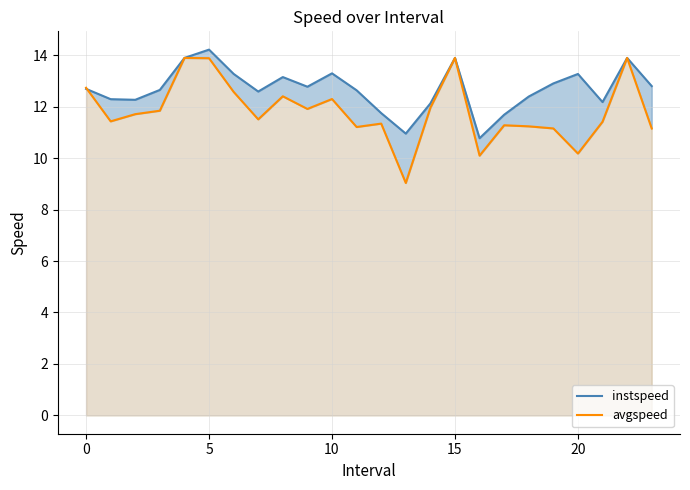

After their last crossing, which series has the higher values: avgspeed or instspeed?

instspeed